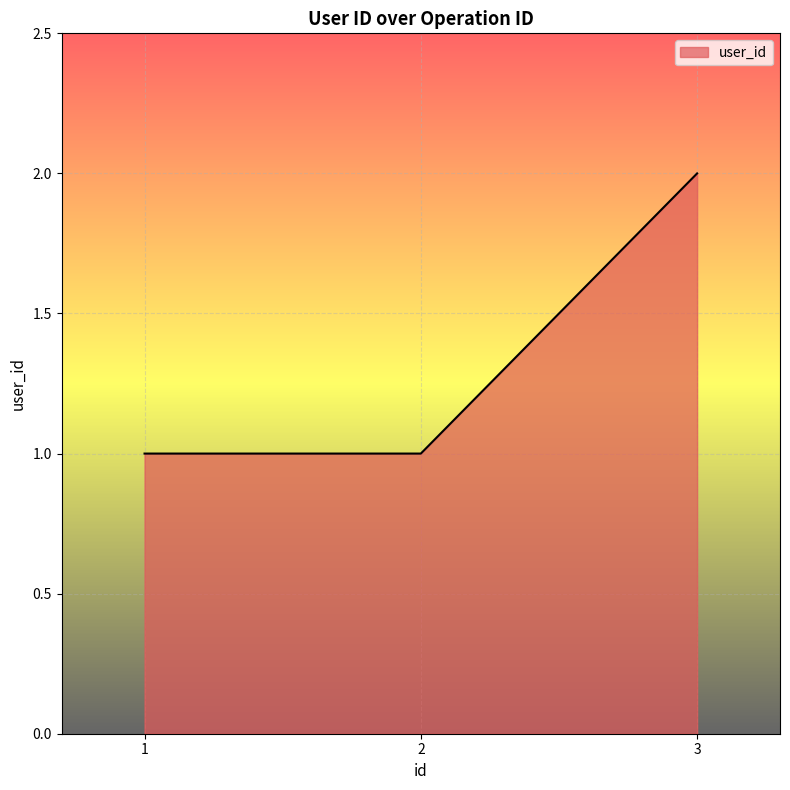

Does the chart have visible grid lines?

Yes